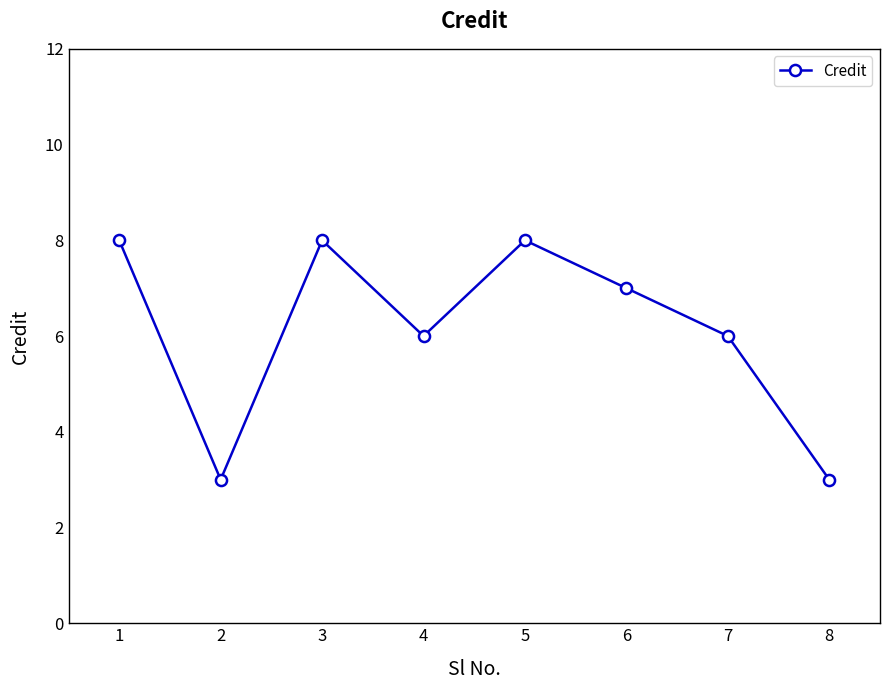

Reading left to right, list all the values displayed in this chart.

1=8	2=3	3=8	4=6	5=8	6=7	7=6	8=3